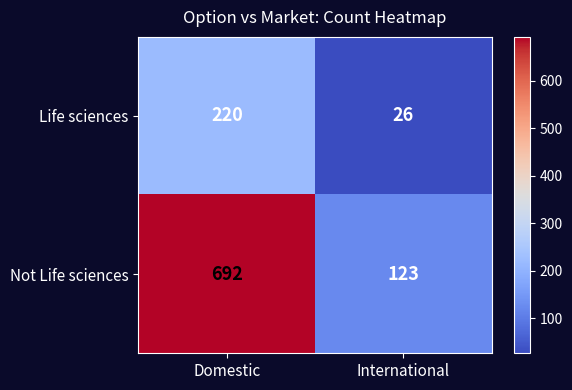

Which category has the lowest value across all series?

International